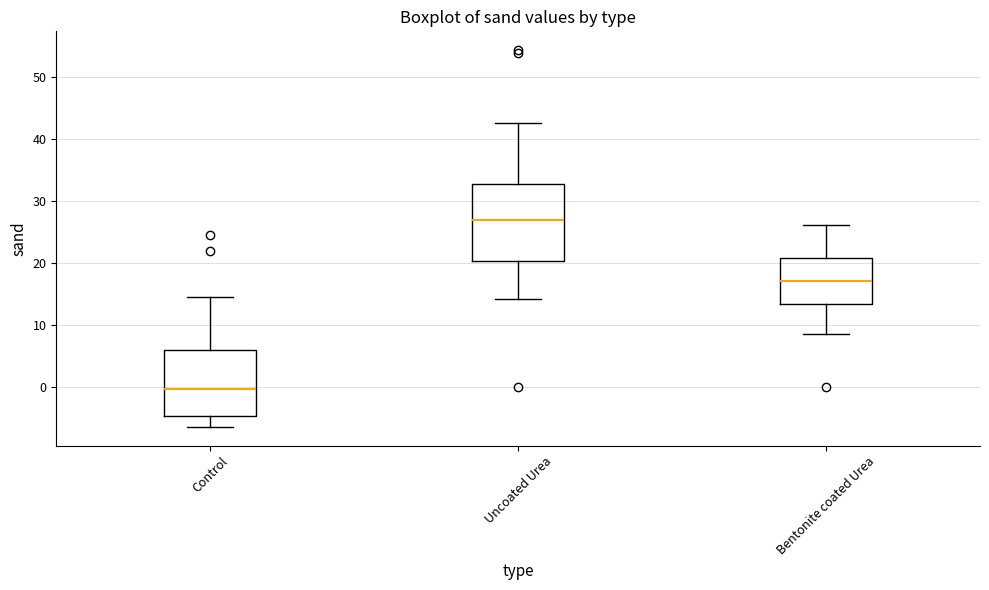

Which box's median line is the lowest?

Control